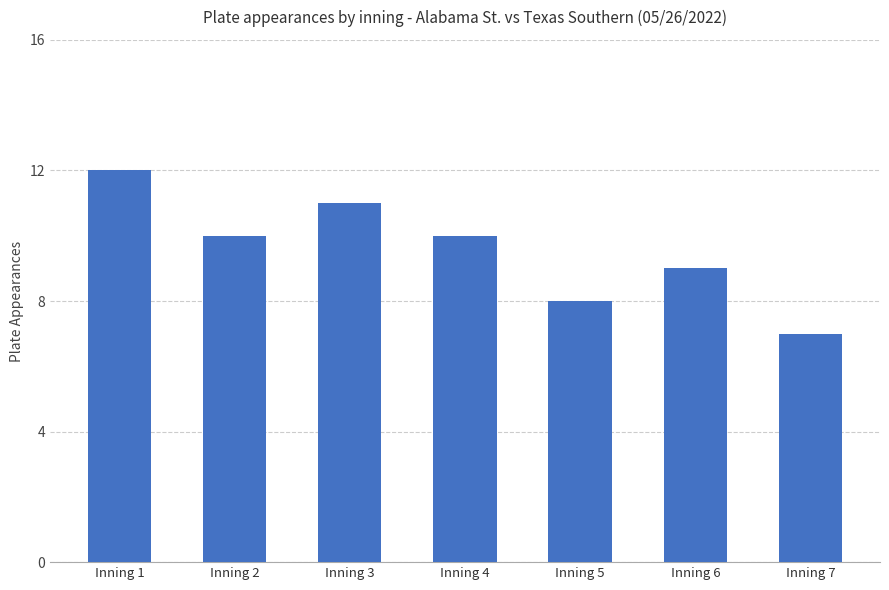

Reading left to right, what are all the values shown in this chart?

12	10	11	10	8	9	7